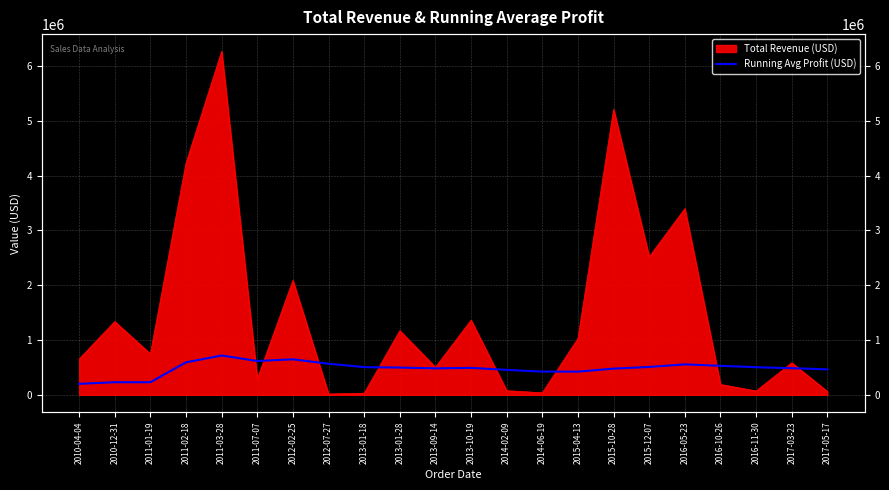

Is it true that the value at 2017-03-23 is 798453.3?

False